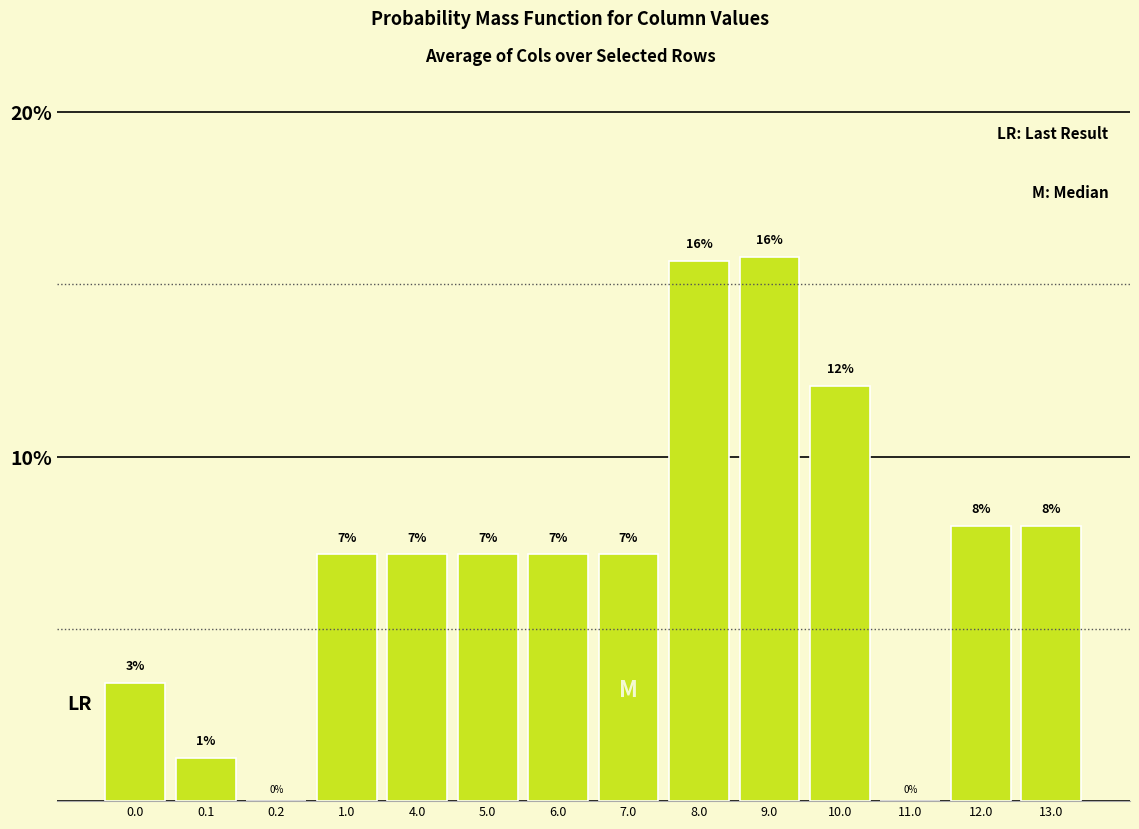

What is the sum of all values?

100.0